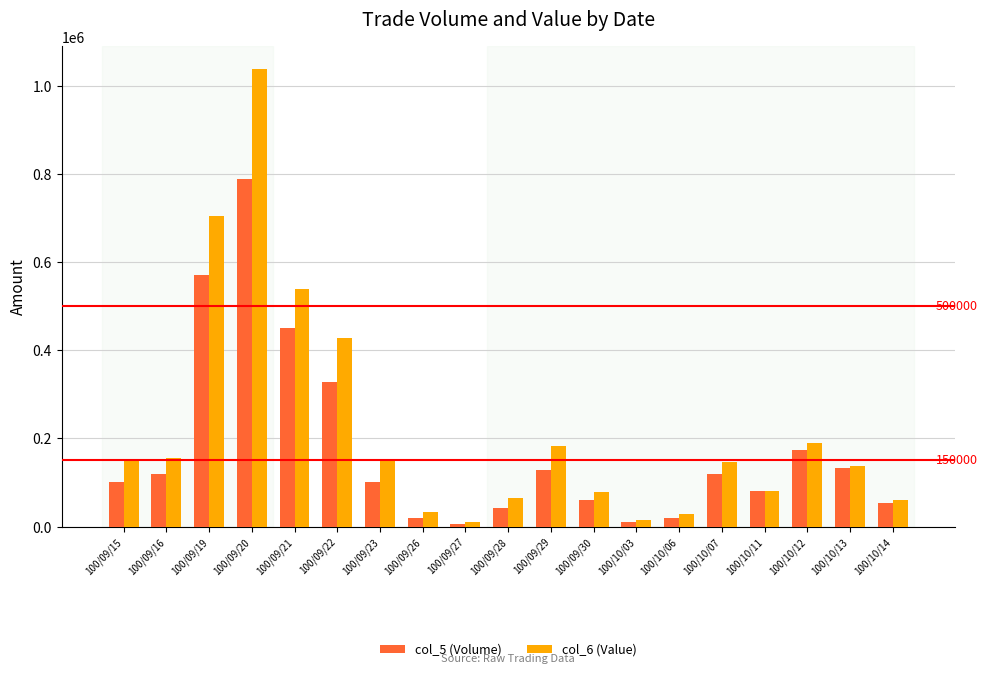

What value does the col_5 (Volume) series have at 100/10/03?

10000